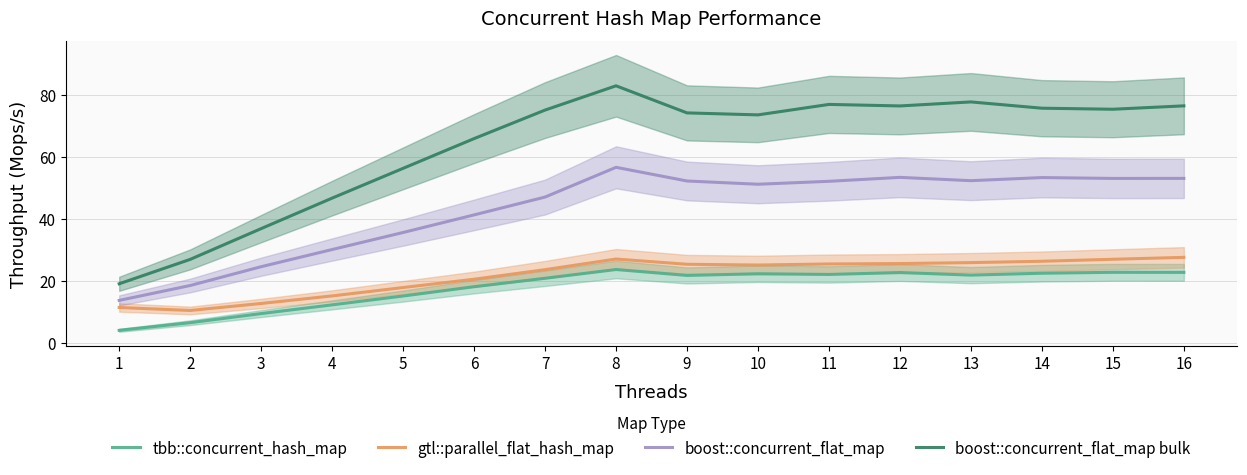

What is the difference between the second highest and second lowest values in the gtl::parallel_flat_hash_map series?

15.7